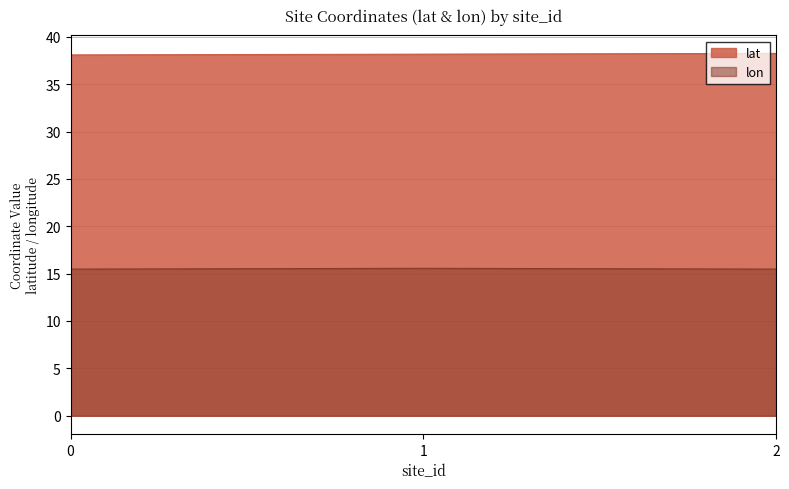

How many data points does each series have?

3